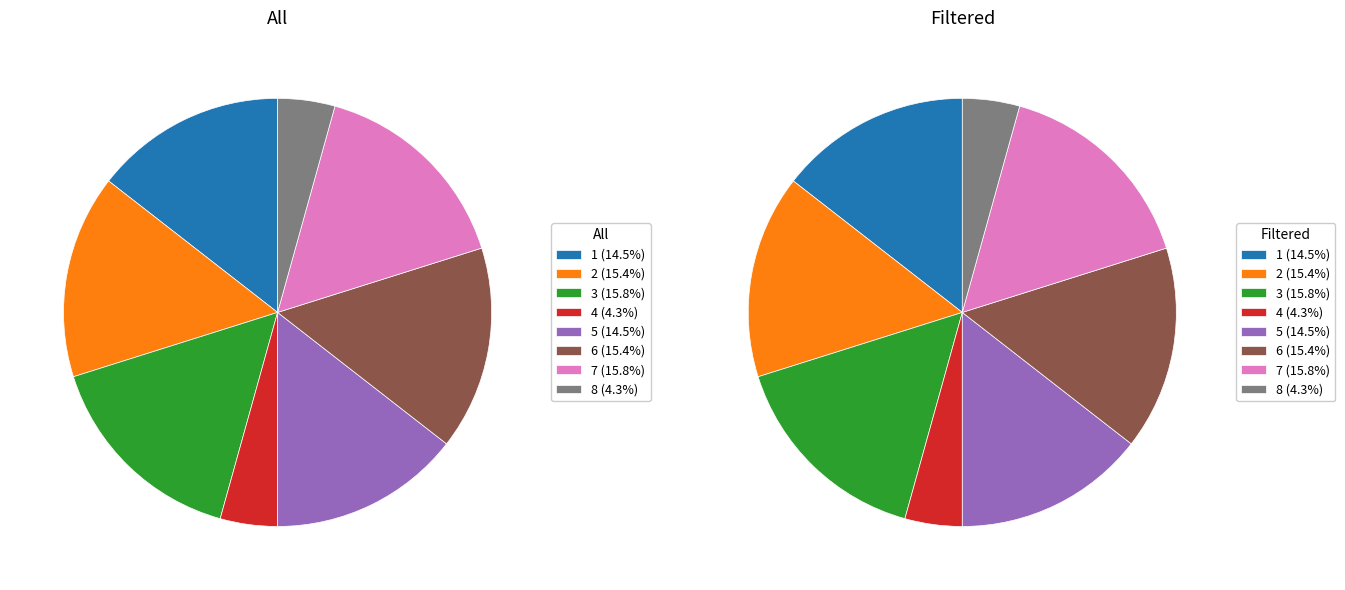

True or false: 2 accounts for 15% of the total.

True